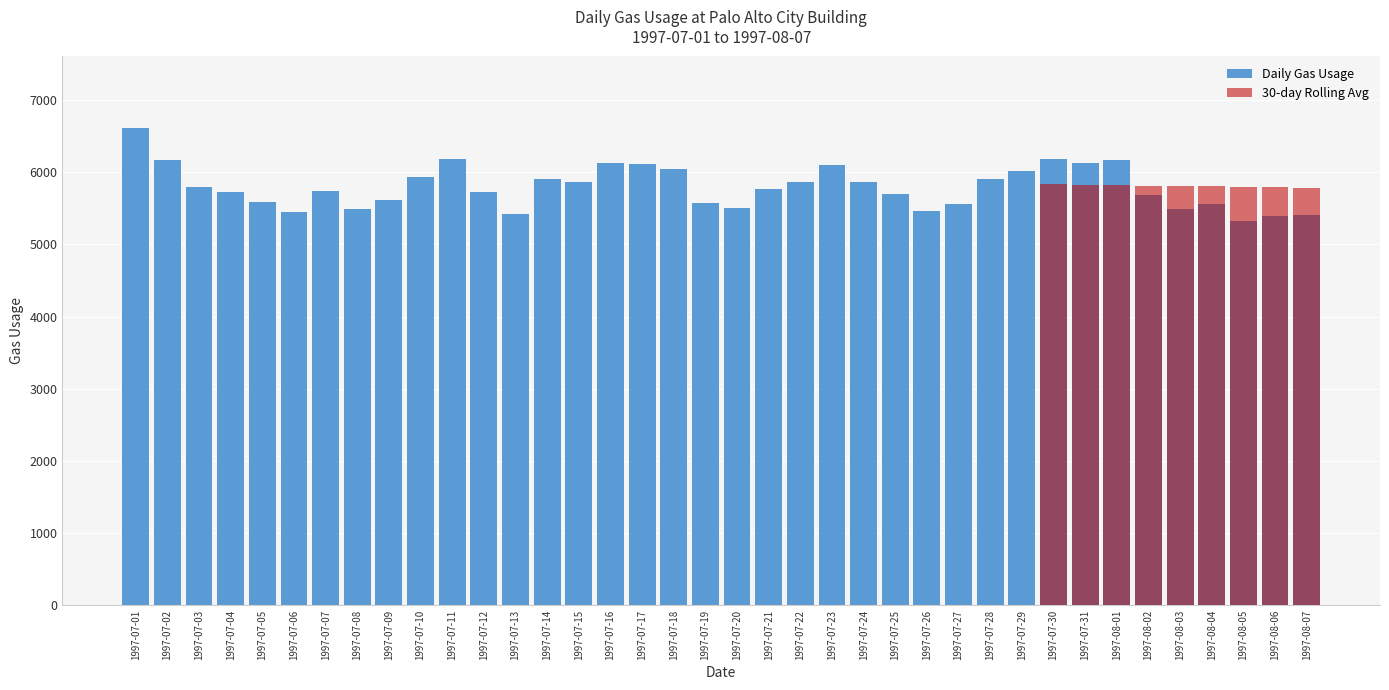

What is the minimum value for Daily Gas Usage?

5320.0